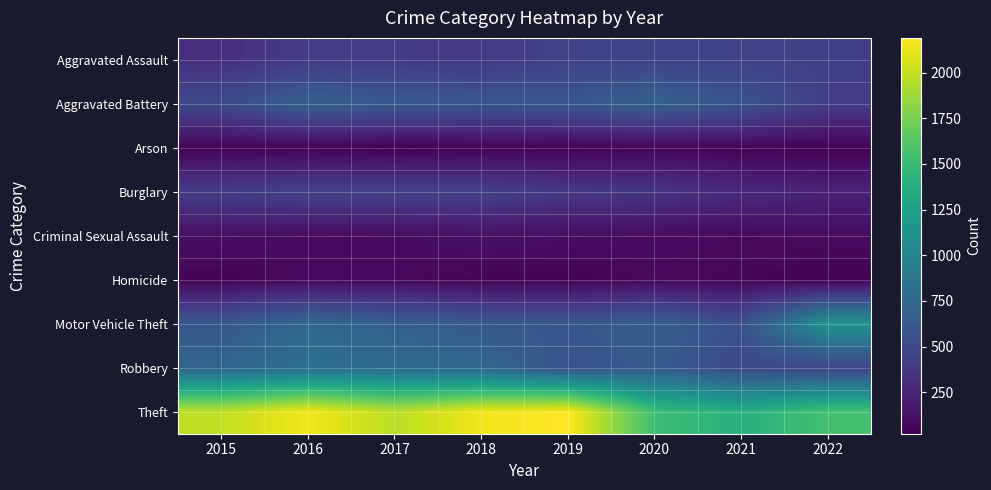

At which category is the sum across all series the highest?

2016